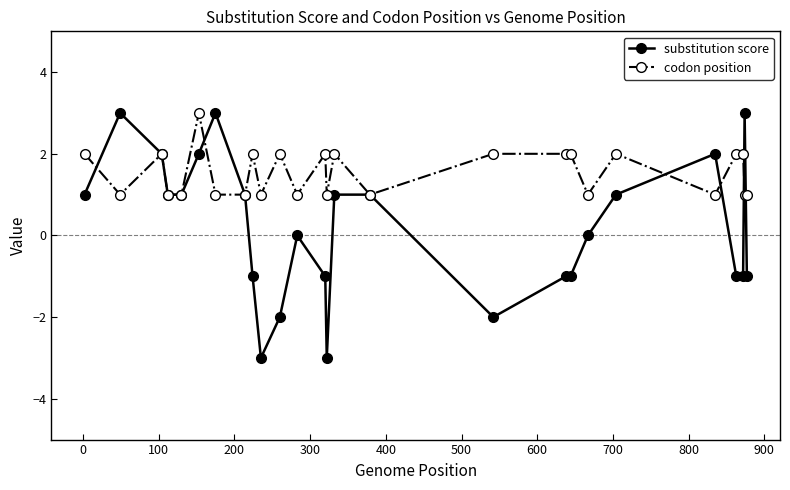

What is the minimum value shown in the chart?

-3